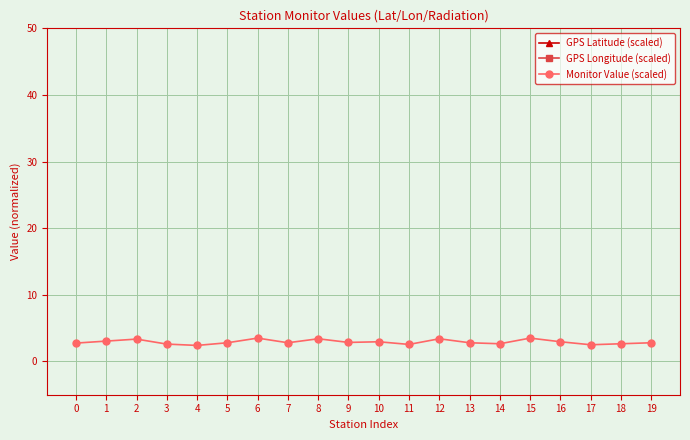

What is the lowest value of the Monitor Value (scaled) series?

2.4